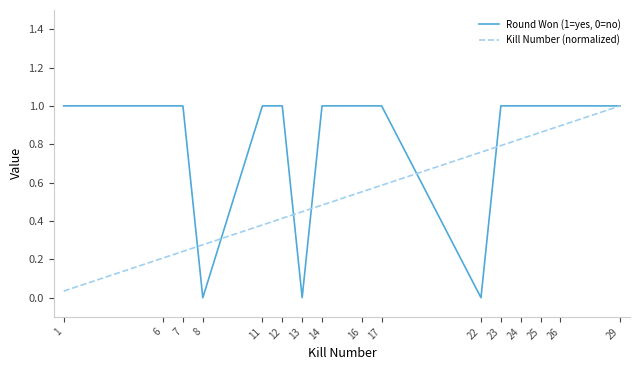

Is it true that Round Won (1=yes, 0=no) equals 0.6 at 22?

False